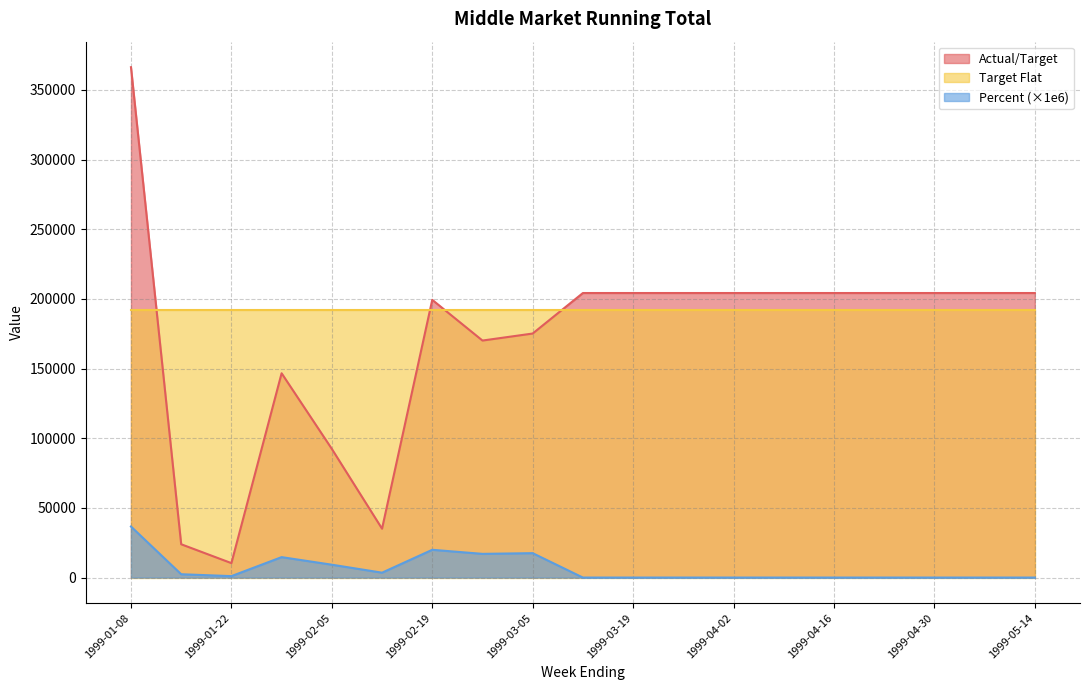

True or false: Actual/Target and Percent cross at least once.

False